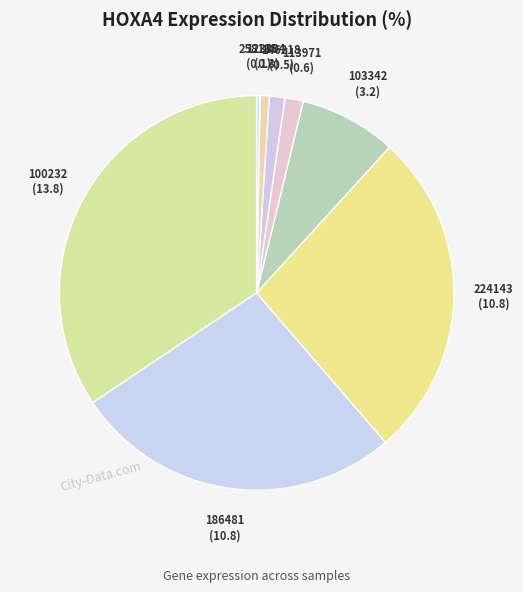

What is the smallest slice in the pie chart?

179016